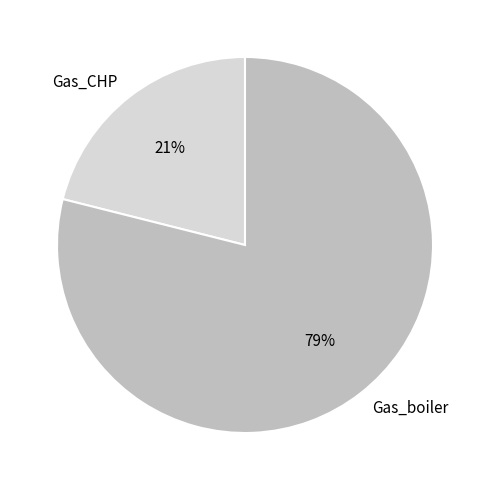

To the nearest percent, what portion does Gas_boiler represent?

79%